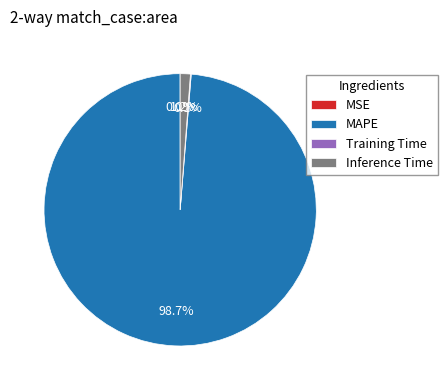

Which category accounts for the majority?

MAPE